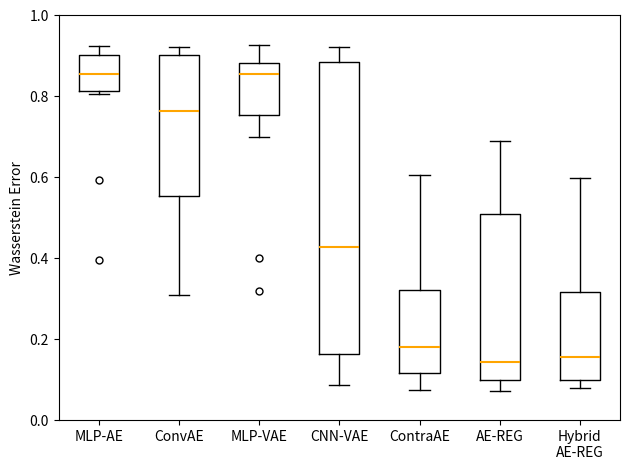

Reading left to right, transcribe this box plot: for each box, give where its median line is, the range the box spans, and where its two whiskers end, as read against the y-axis. The values are not printed on the chart, so give them approximately, as read against the axis.

MLP-AE: median 0.86, box 0.82 to 0.90, whiskers 0.80 to 0.92
ConvAE: median 0.76, box 0.56 to 0.90, whiskers 0.30 to 0.92
MLP-VAE: median 0.86, box 0.76 to 0.88, whiskers 0.70 to 0.92
CNN-VAE: median 0.42, box 0.16 to 0.88, whiskers 0.08 to 0.92
ContraAE: median 0.18, box 0.12 to 0.32, whiskers 0.08 to 0.60
AE-REG: median 0.14, box 0.10 to 0.50, whiskers 0.08 to 0.70
Hybrid AE-REG: median 0.16, box 0.10 to 0.32, whiskers 0.08 to 0.60